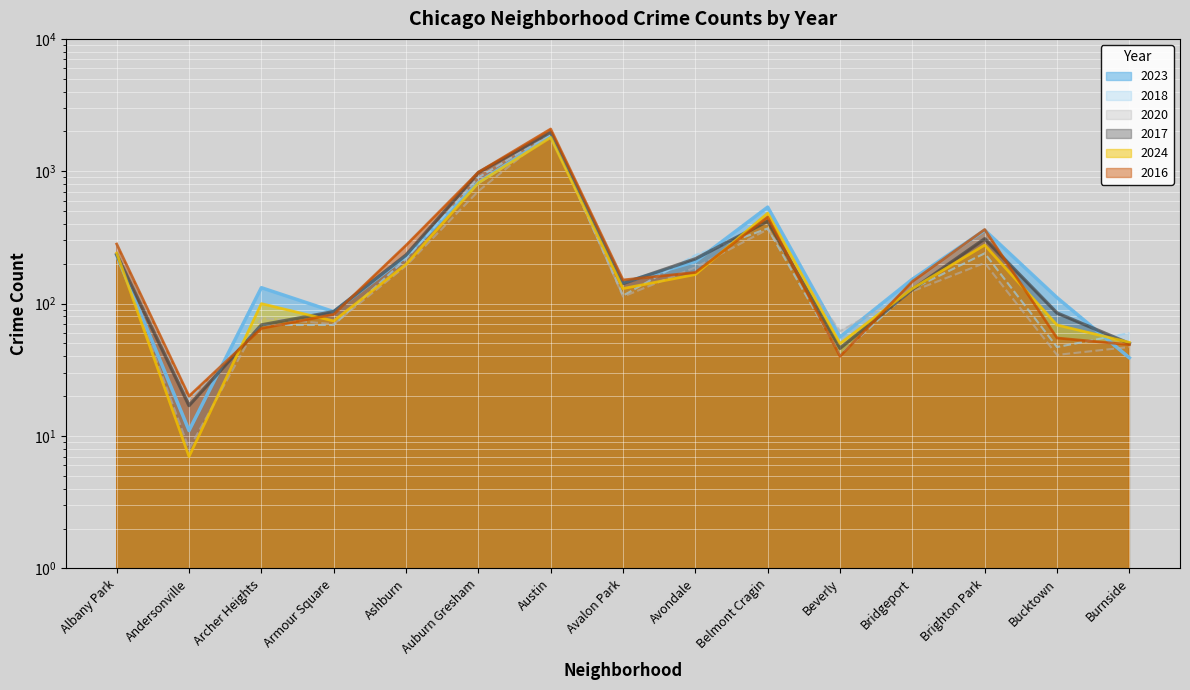

Is the value of 2018 at Avondale greater than the value of 2020 at Austin?

No